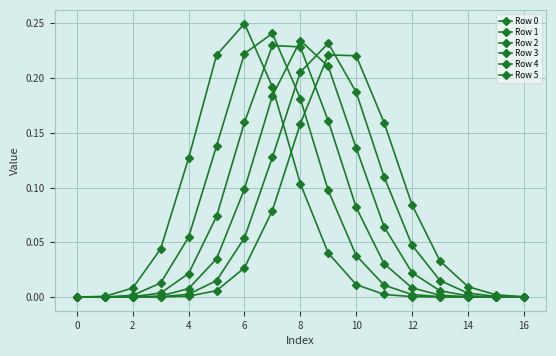

True or false: Row 3 and Row 5 intersect in this chart.

True